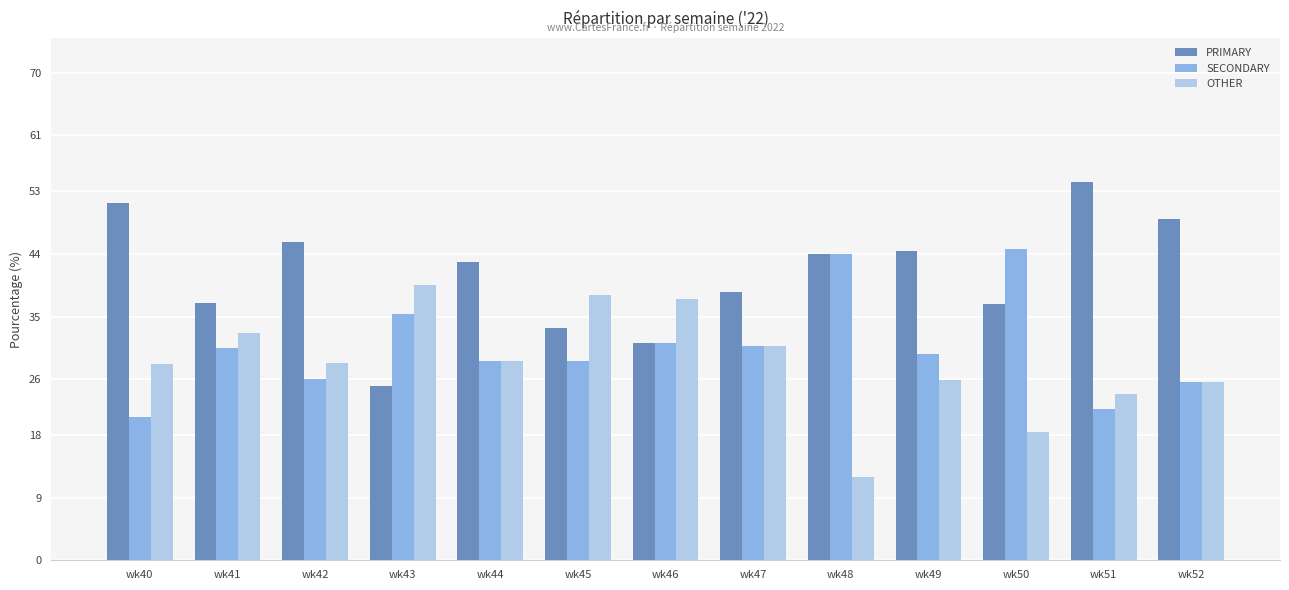

What is the total value across all series at wk49?

100.0